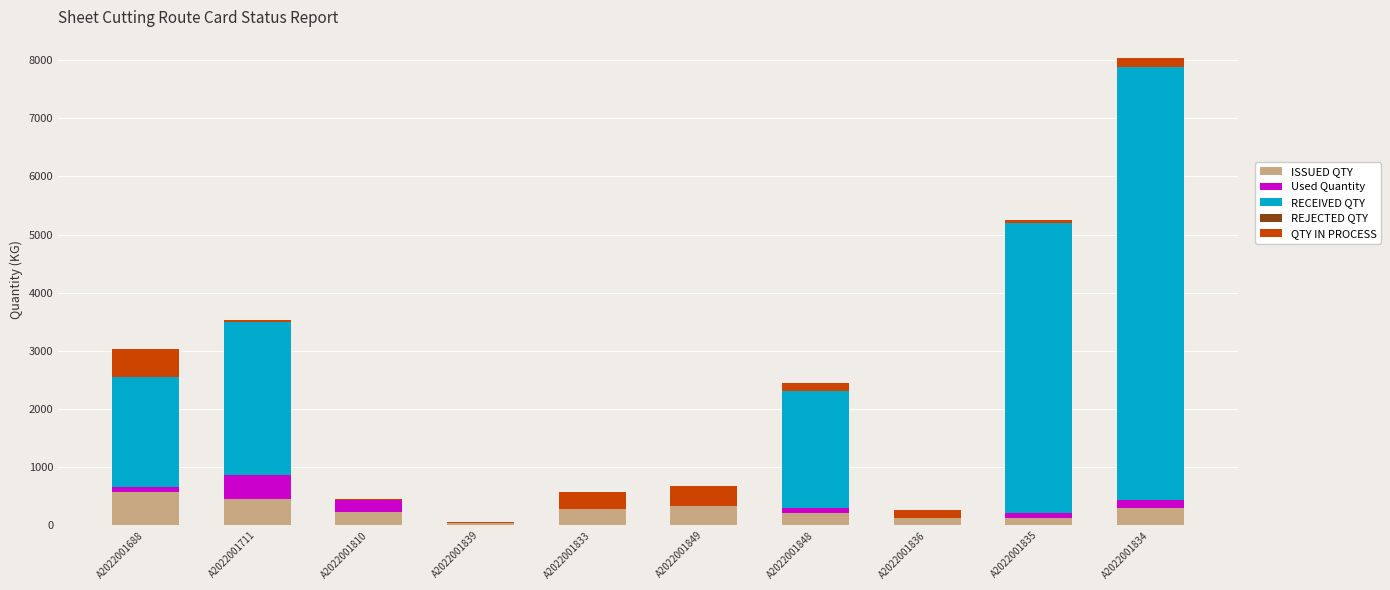

What is the average value of the ISSUED QTY series?

265.7